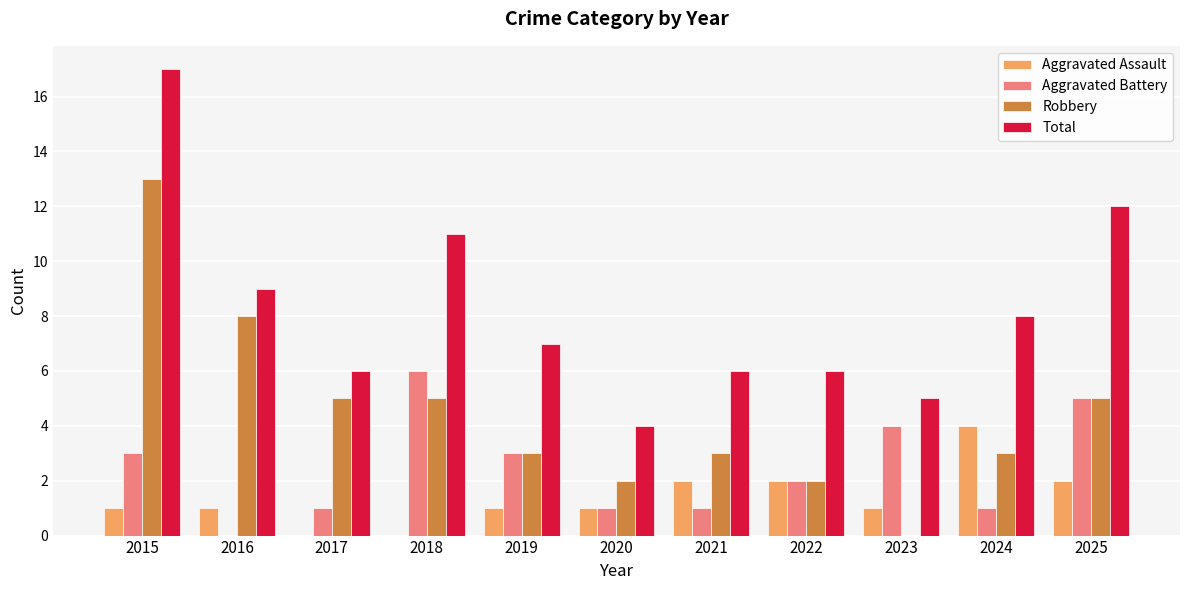

Which series changed the most between 2021 and 2025?

Total